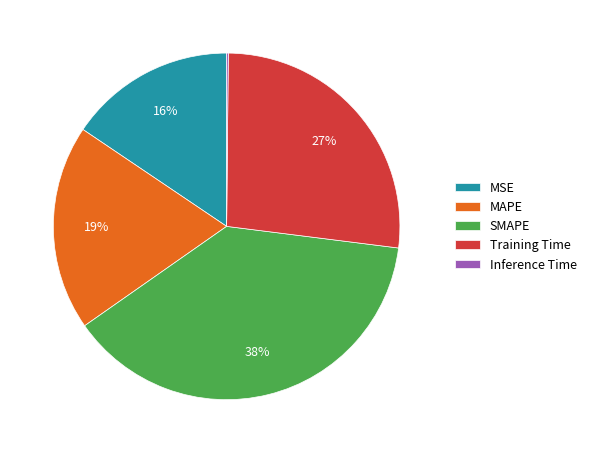

Approximately how many times larger is the value at MAPE compared to SMAPE?

0.5